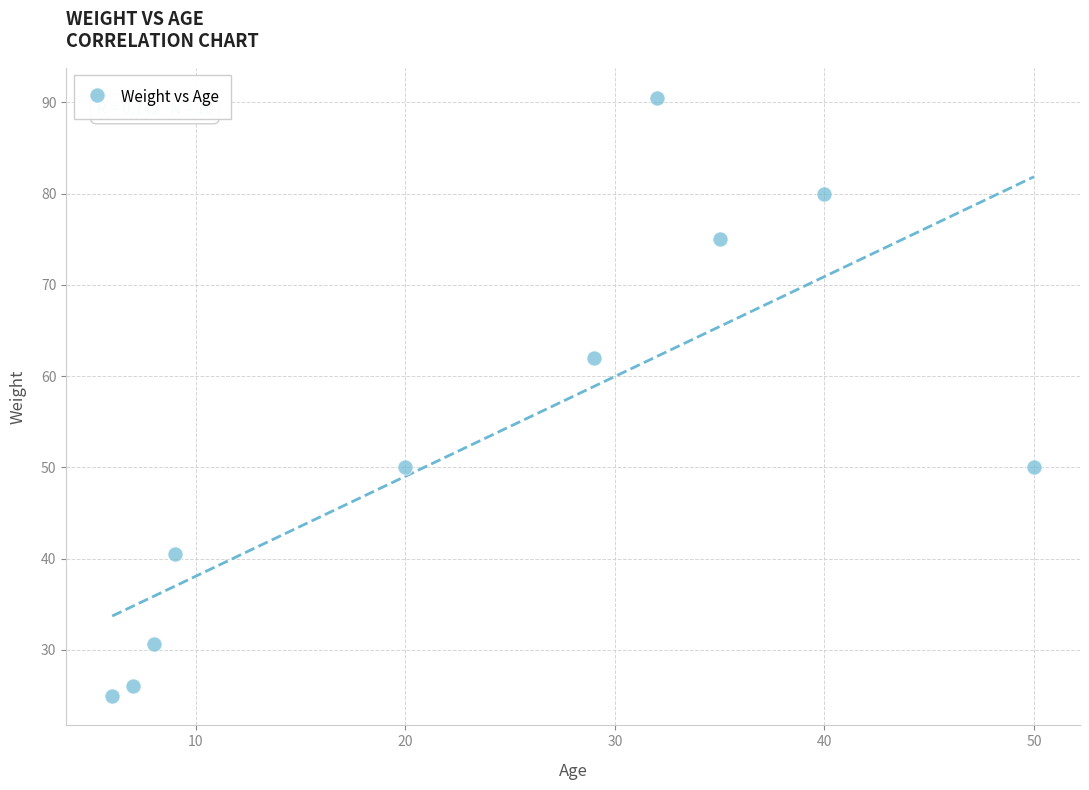

What is the range of Y values (max minus min)?

65.5